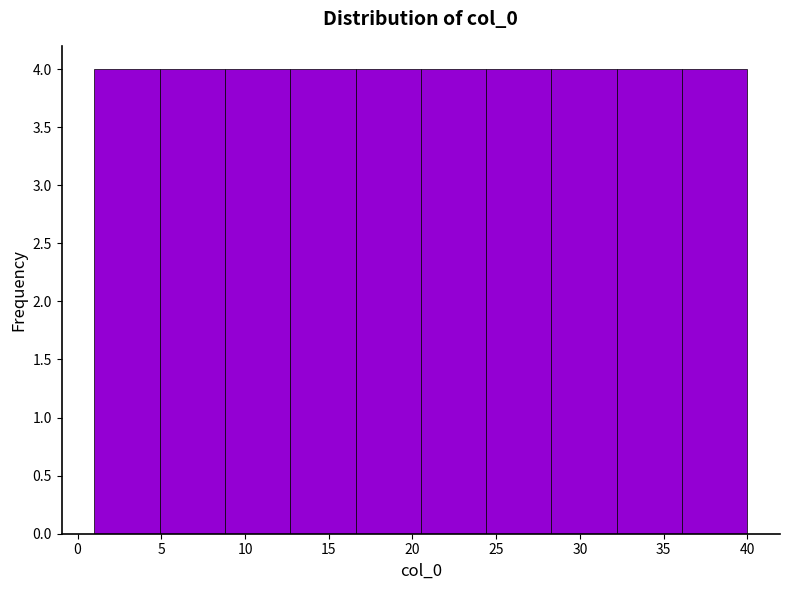

What is the height of the bar covering 24.4 to 28.3 on the x-axis? Neither the bar edges nor the heights are printed on the chart, so give them approximately, as read against the axes.

4